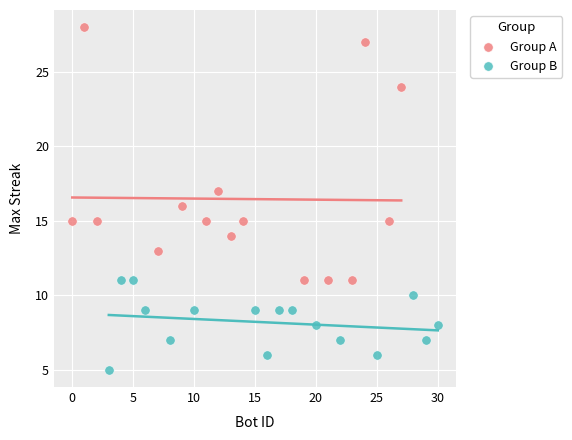

What are all the series names shown in the legend?

Group A, Group B